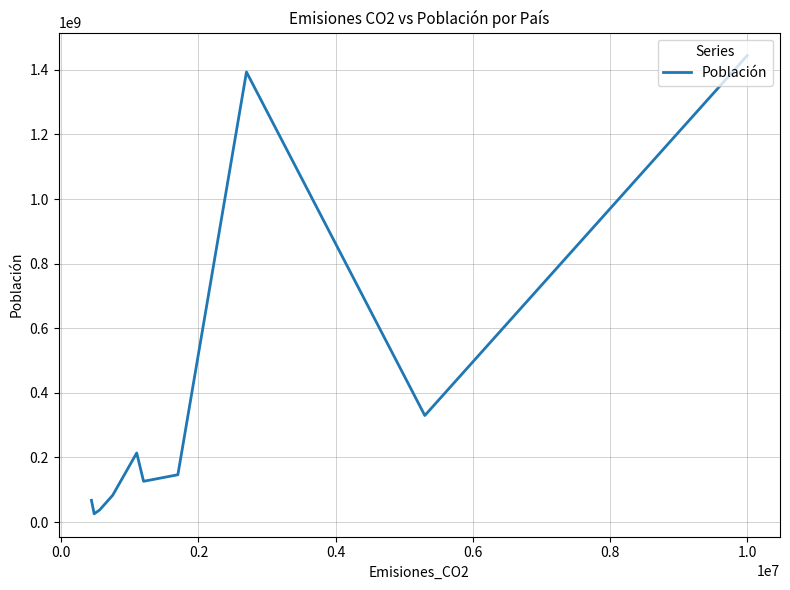

What is the difference between the maximum and minimum values?

1418529066